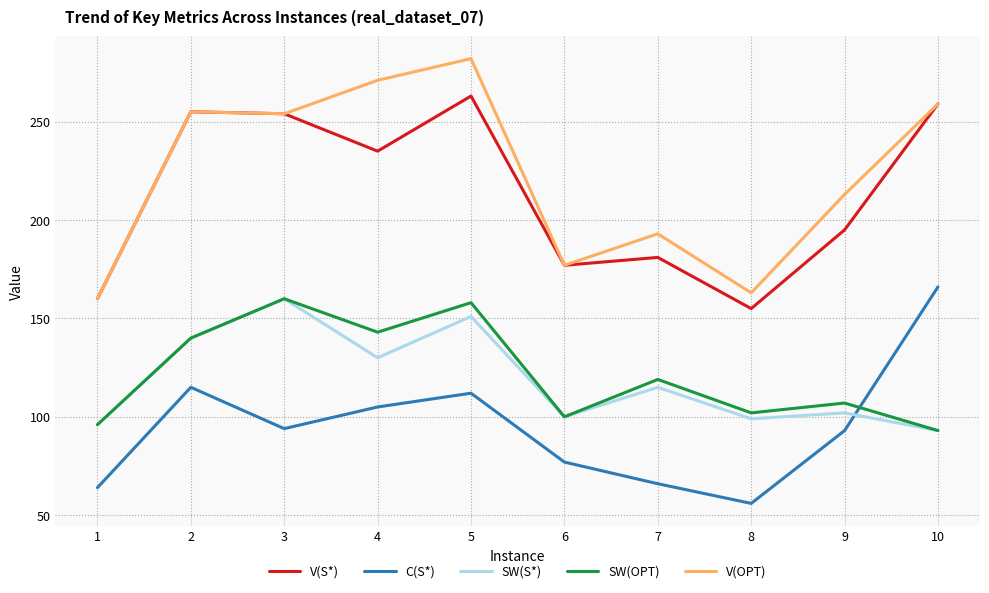

Rank the categories by SW(OPT) value from lowest to highest.

10, 1, 6, 8, 9, 7, 2, 4, 5, 3